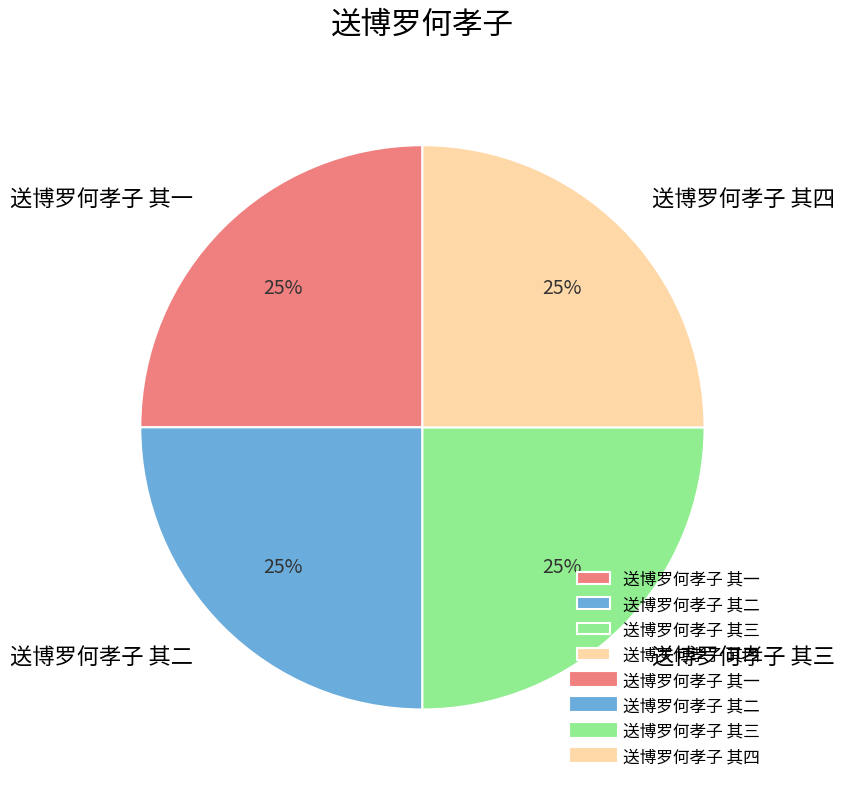

What is the ratio of the value at 送博罗何孝子 其二 to the value at 送博罗何孝子 其四?

1.0